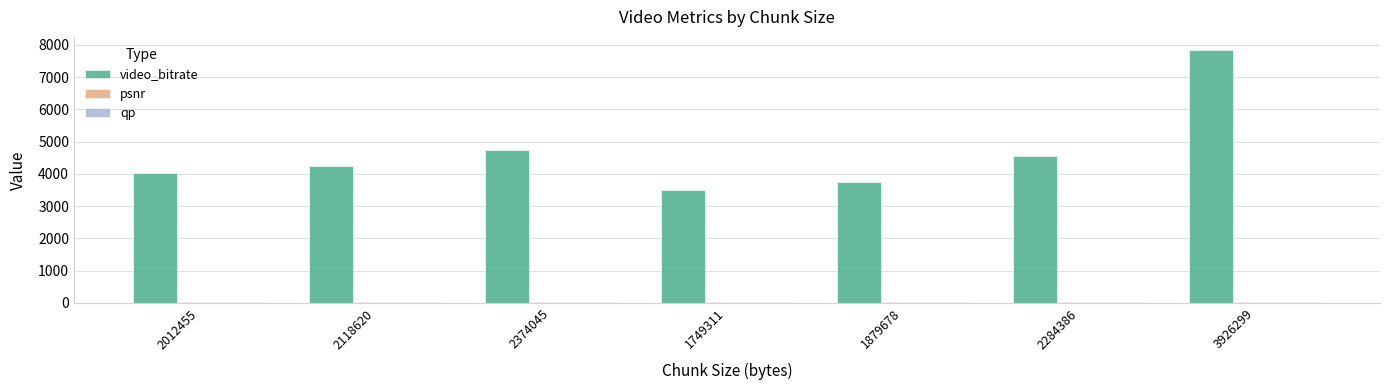

True or false: video_bitrate has a value of 1694.1 at 2012455.

False